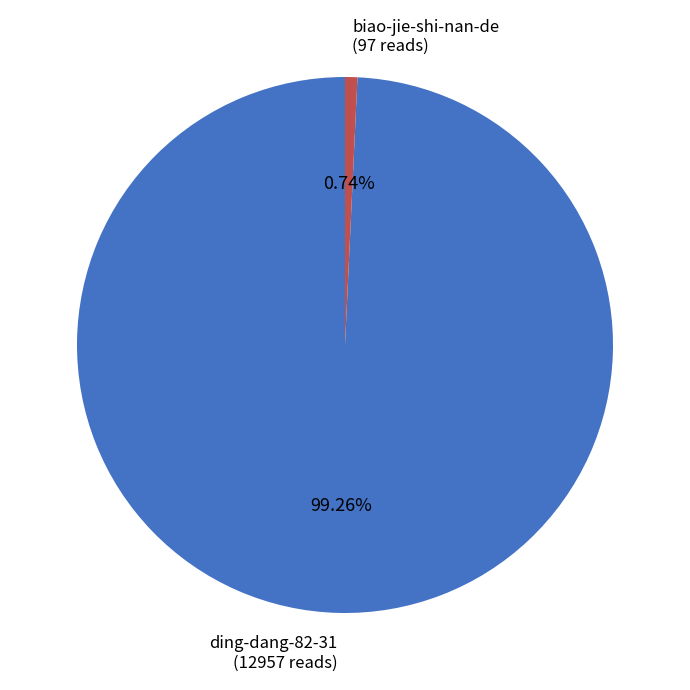

Is there any slice that represents more than half of the pie?

Yes